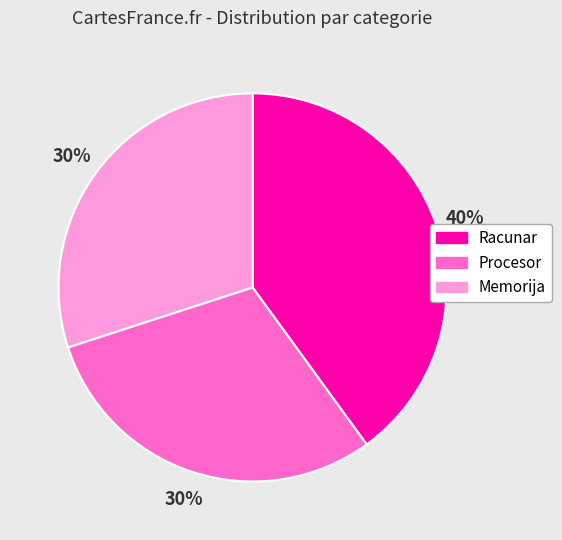

How many segments does this pie chart have?

3